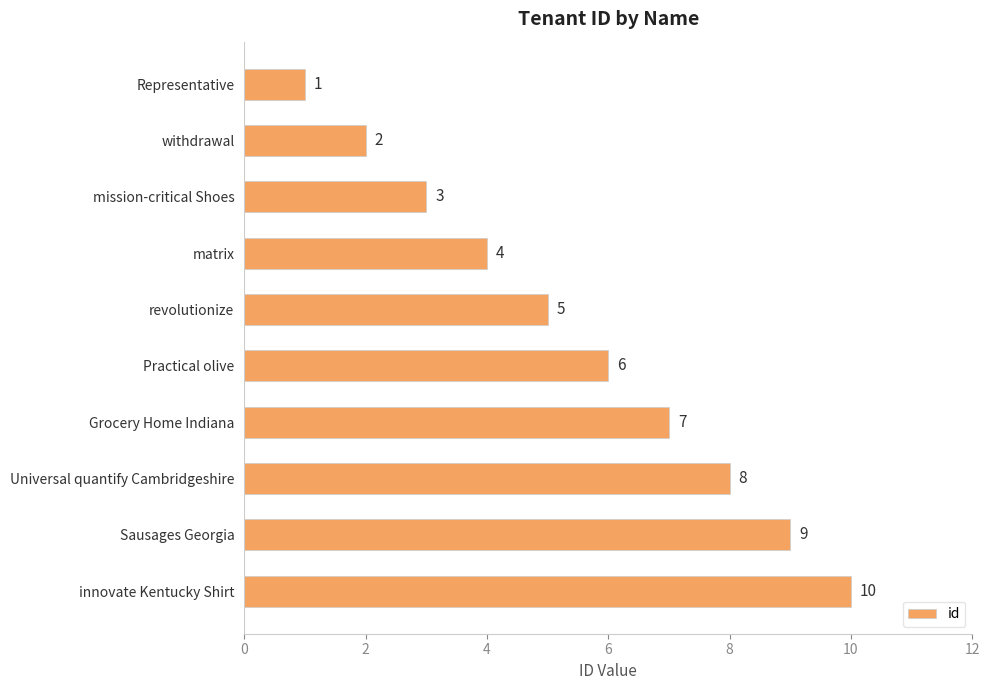

What is the sum of all values?

55